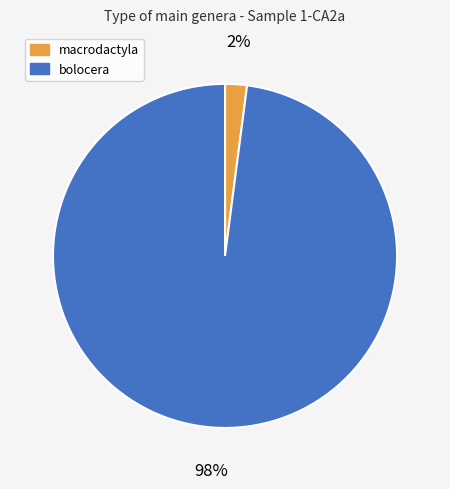

Which has a higher value, bolocera or macrodactyla?

bolocera